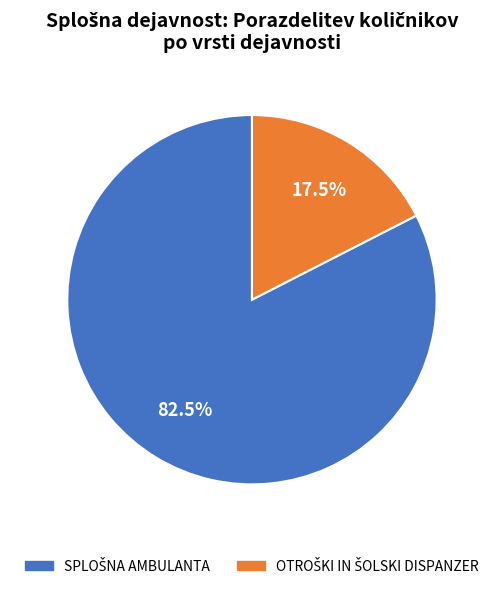

Is there a majority slice in this chart?

Yes